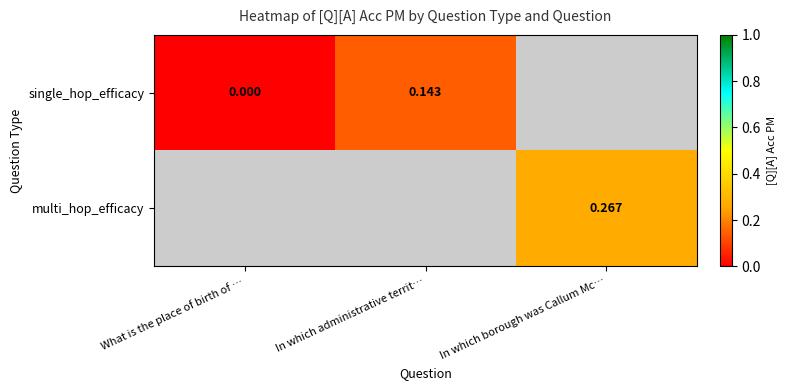

Is the value of single_hop_efficacy at What is the place of birth of … greater than the value of multi_hop_efficacy at In which borough was Callum Mc…?

No